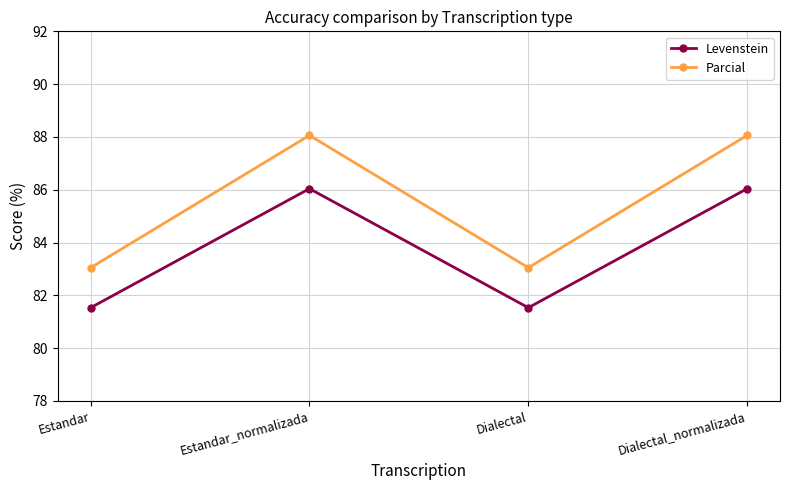

What is the minimum value for Levenstein?

81.5